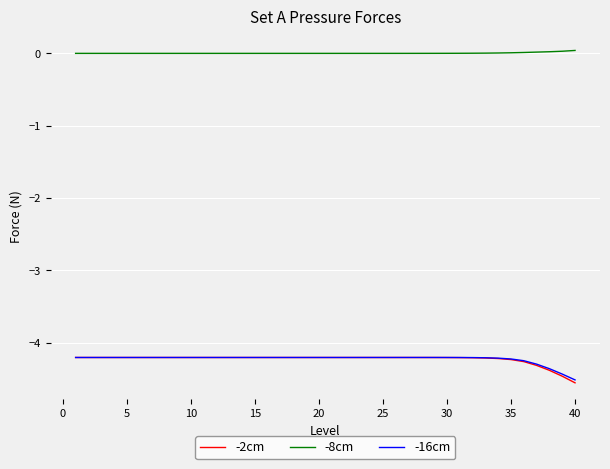

True or false: -8cm and -16cm intersect in this chart.

False